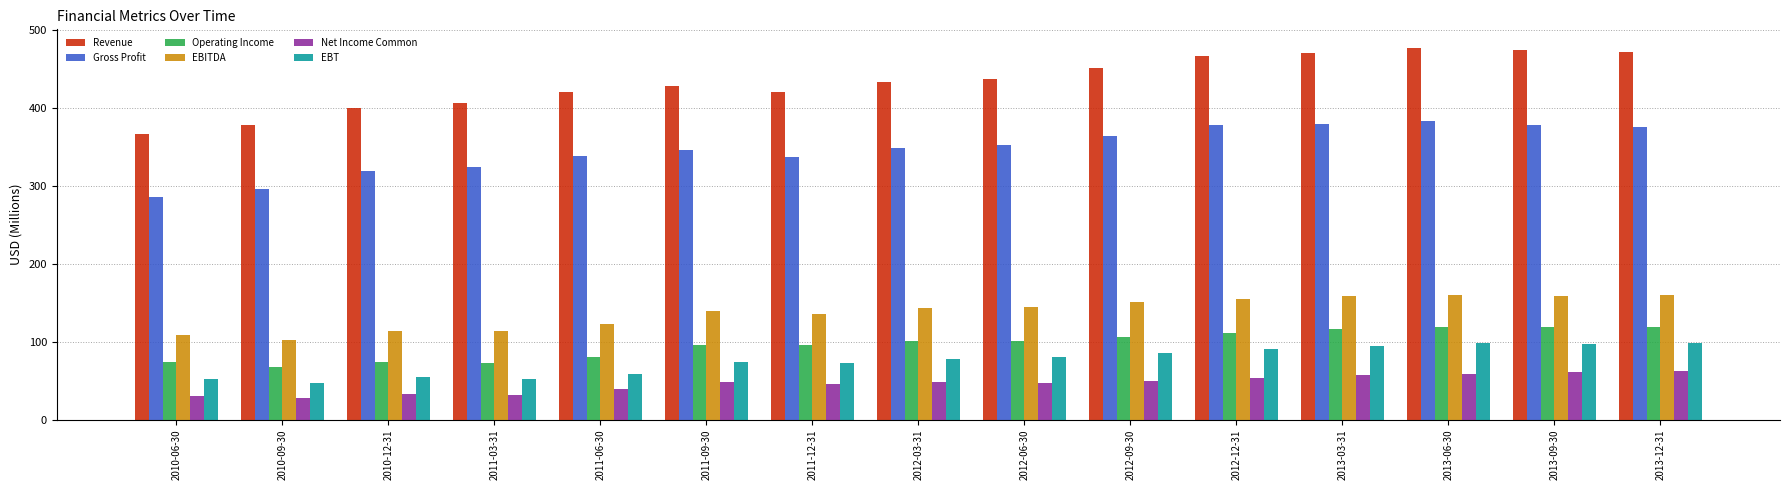

Between 2010-09-30 and 2013-06-30, which series saw the biggest shift?

Revenue